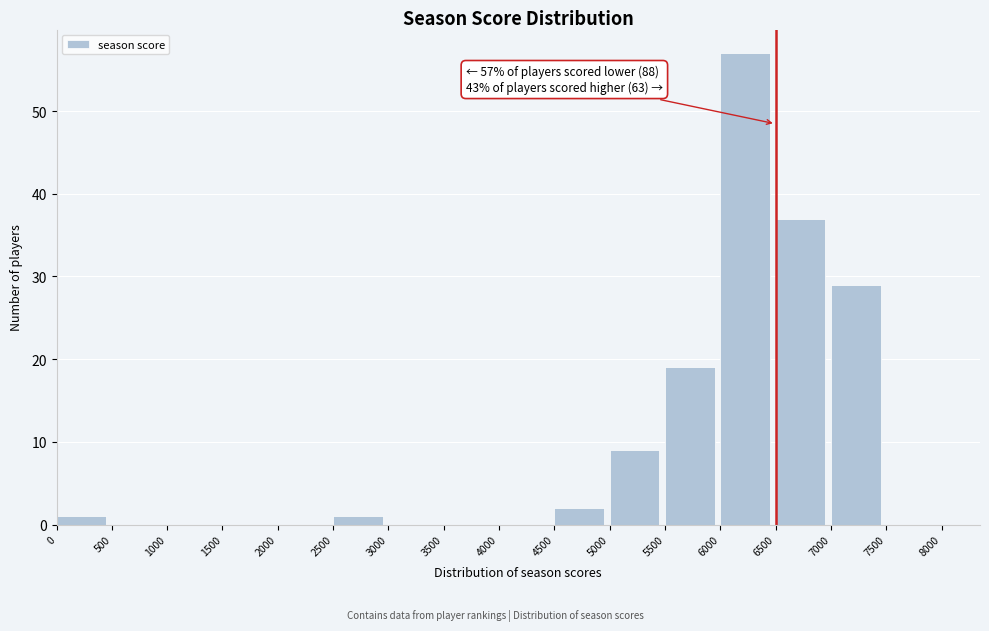

Which range on the x-axis has the tallest bar?

6000 to 6500